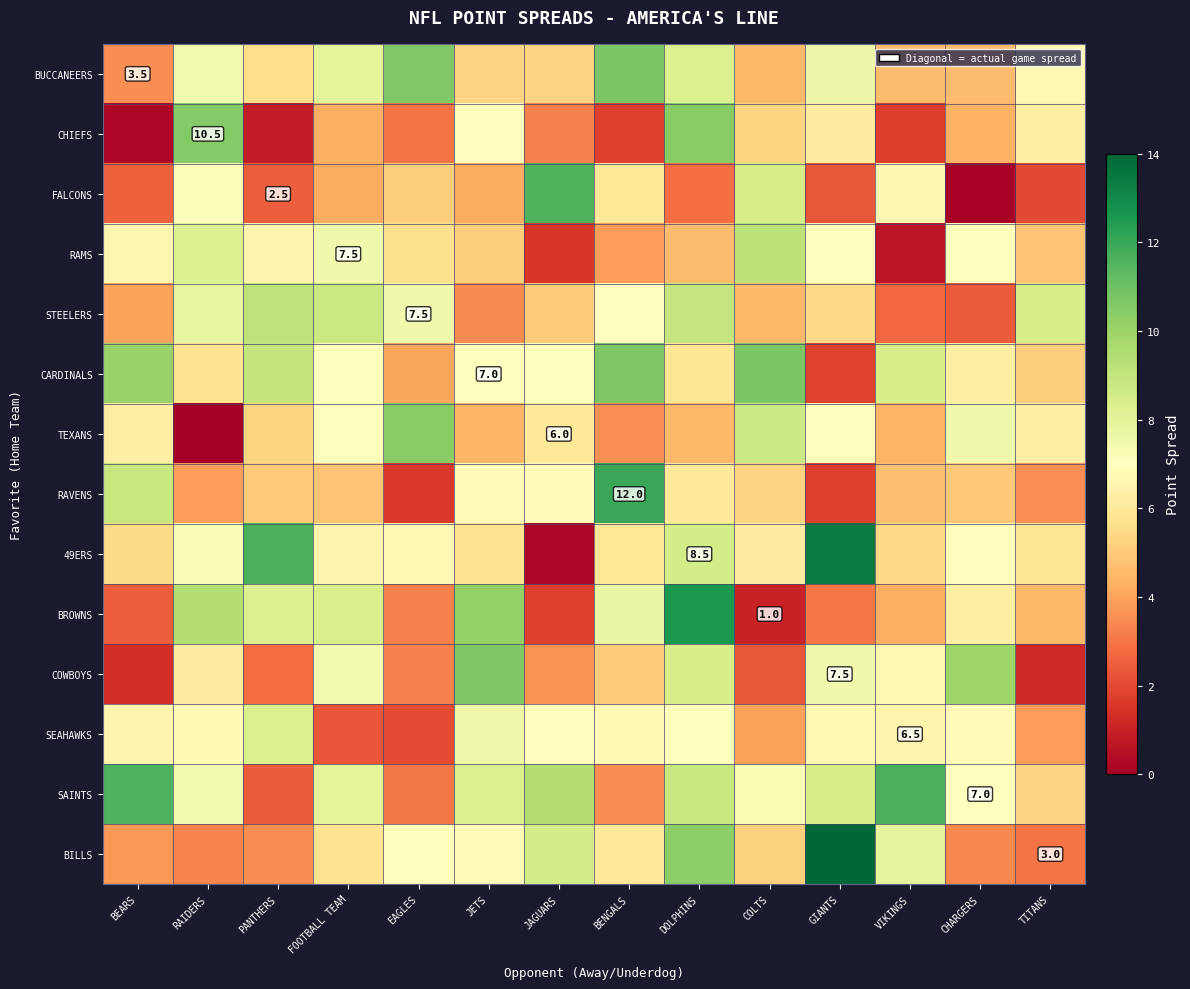

What is the maximum value shown in the chart?

14.2